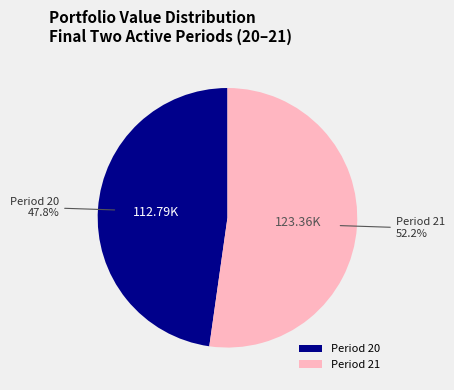

Rank the categories by value from lowest to highest.

Period 20, Period 21